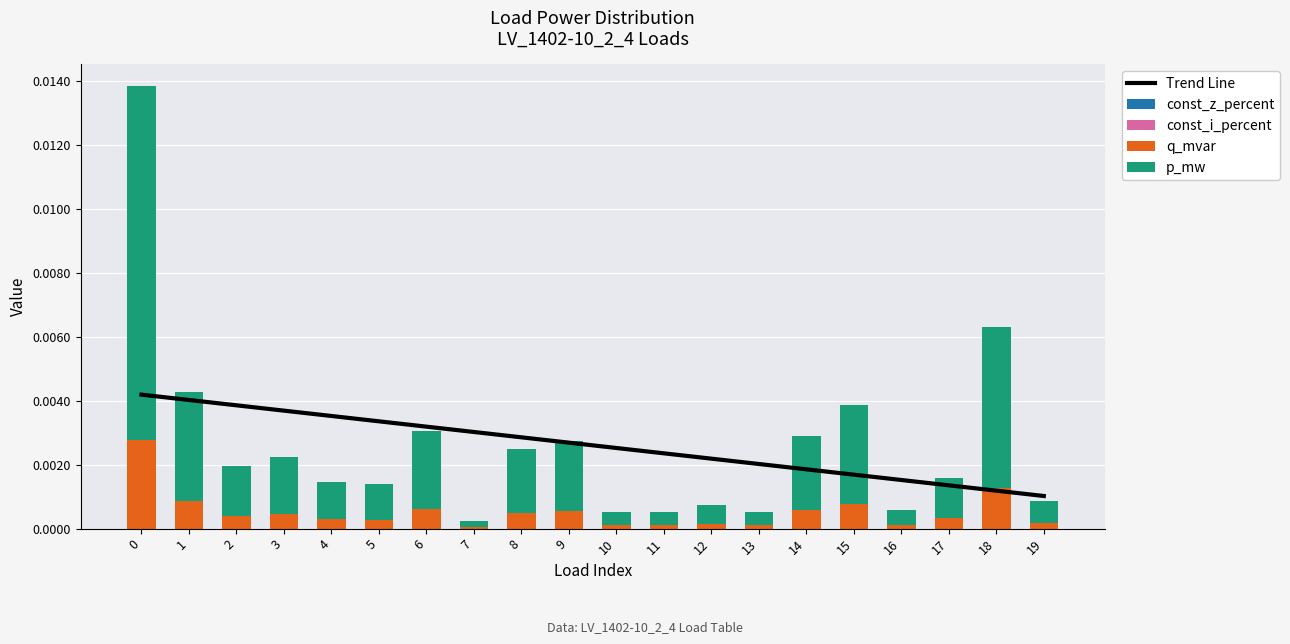

Is it true that q_mvar equals 0.0 at 10?

True